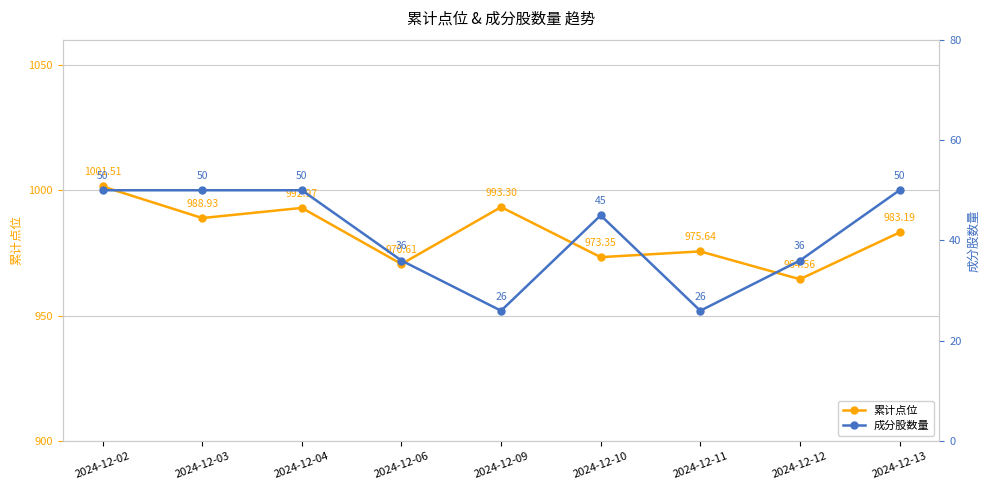

Rank the series by their average value, from highest to lowest.

累计点位, 成分股数量